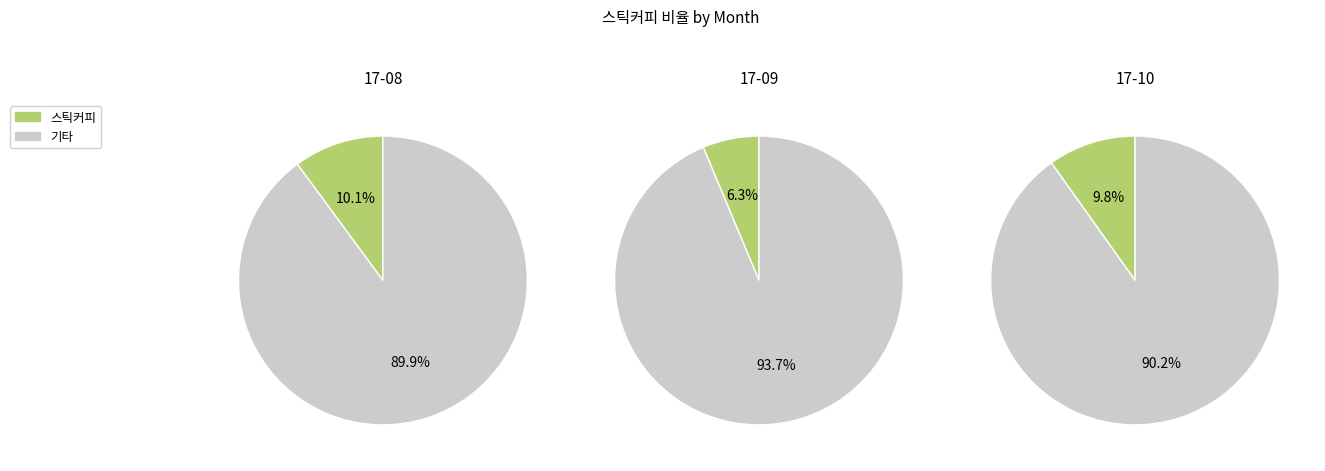

Rank the categories by value from highest to lowest.

17-08, 17-10, 17-09